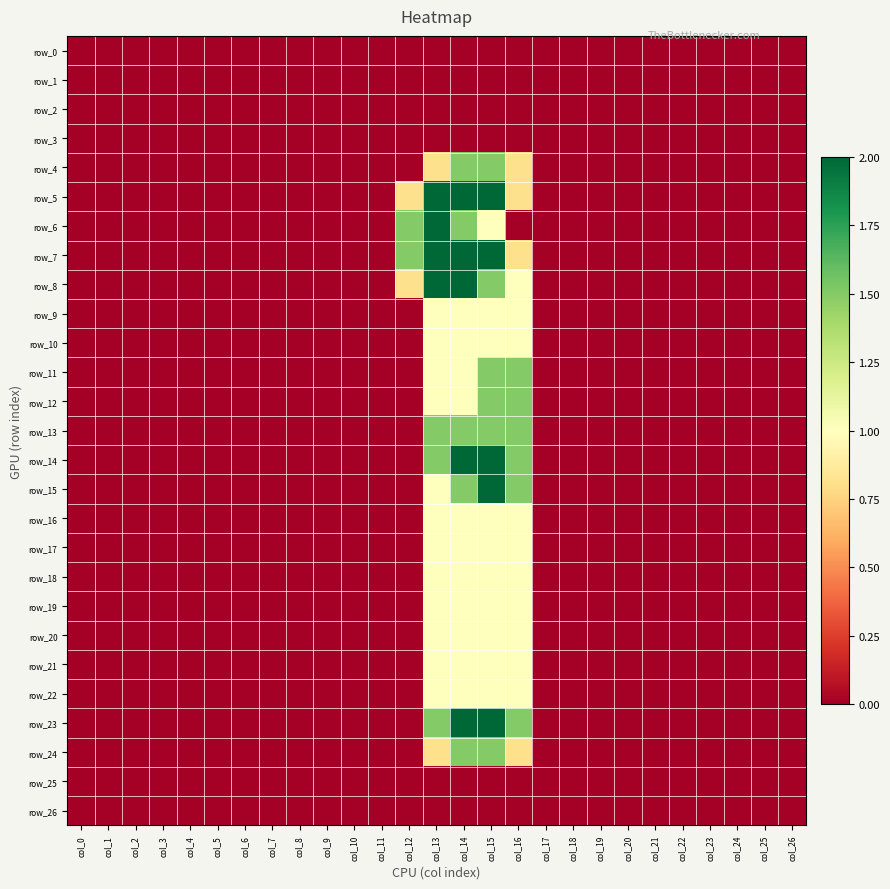

Is it true that row_11 equals 1.0 at col_0?

False